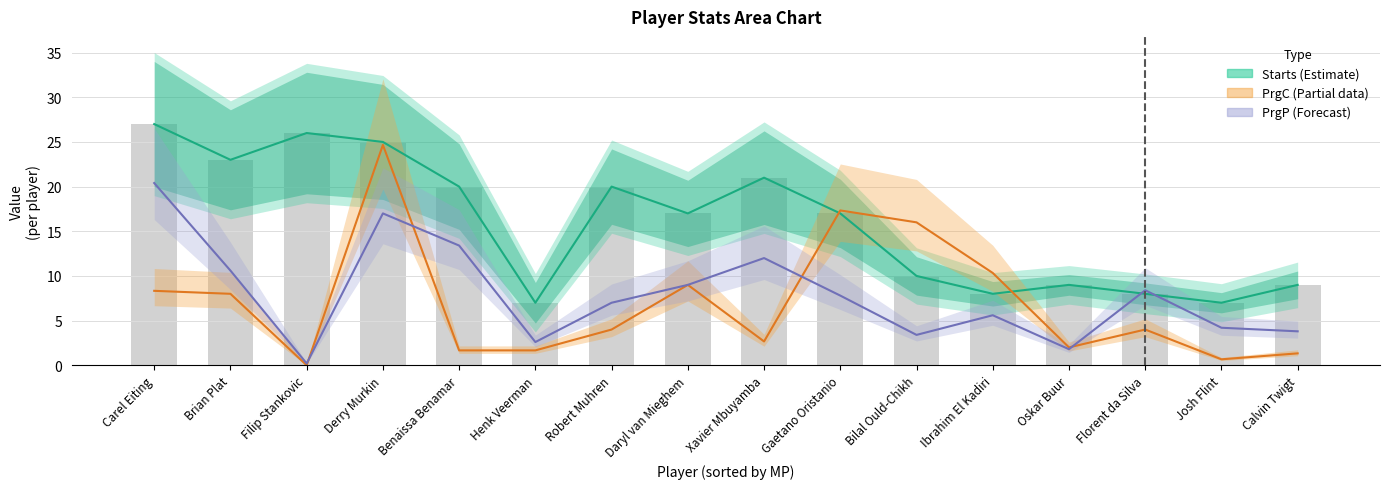

Is it true that PrgC (scaled) equals 0.7 at Josh Flint?

True